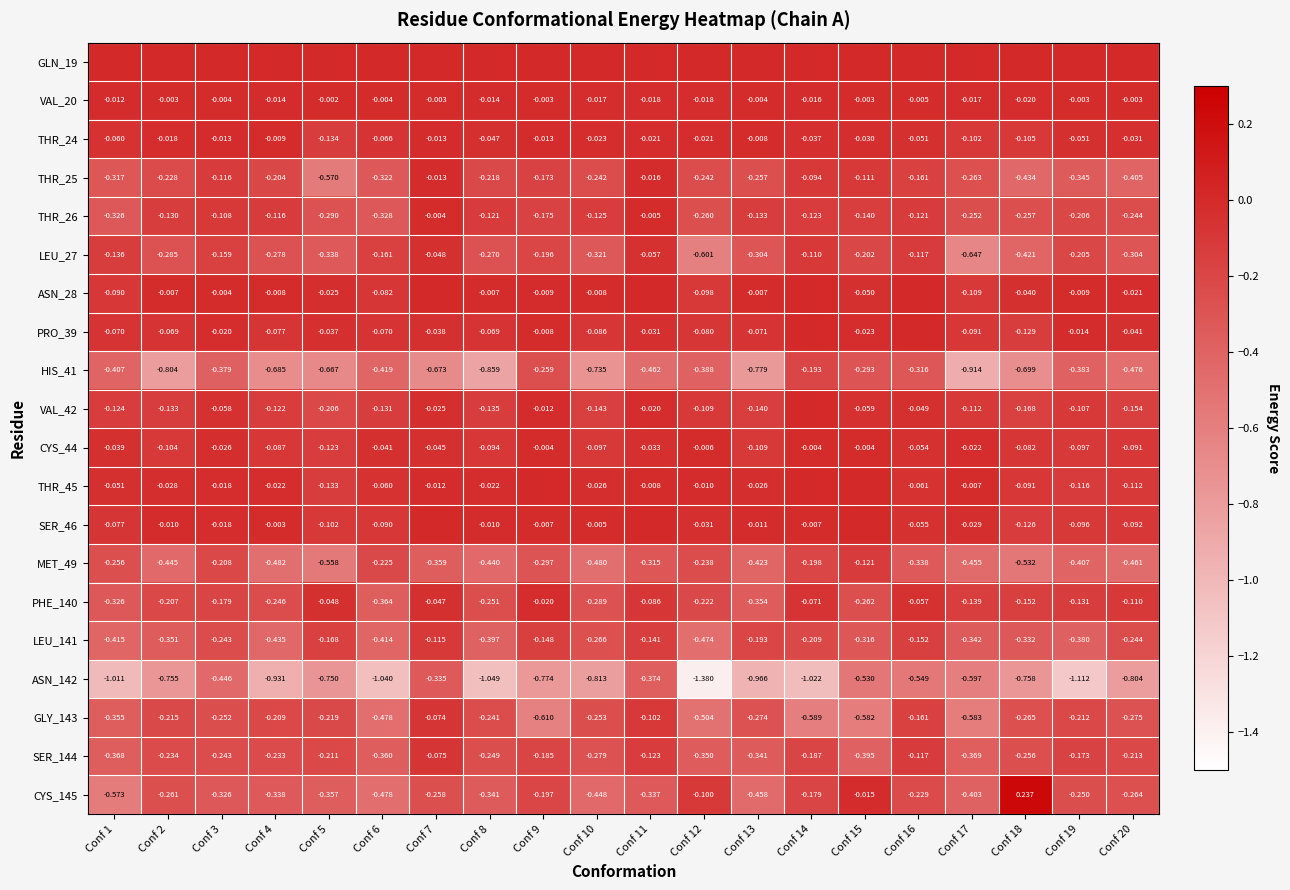

Which category has the highest value across all series?

Conf 18